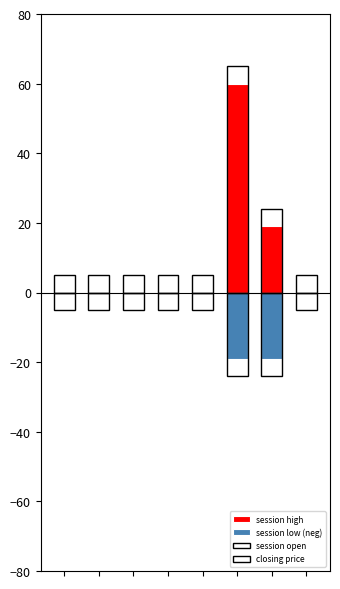

Rank the categories by session high value from lowest to highest.

0, 1, 2, 3, 4, 7, 6, 5